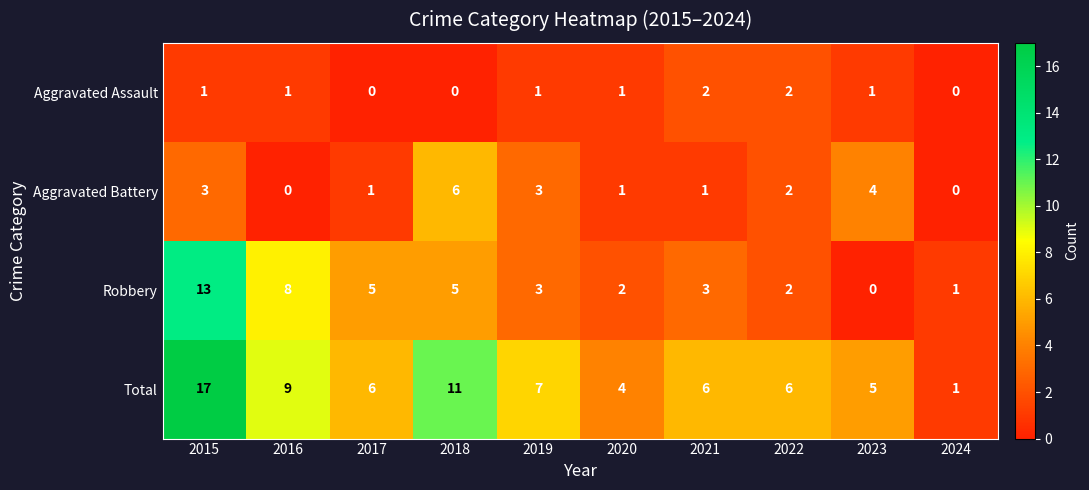

List the series in order of their overall mean, highest first.

Total, Robbery, Aggravated Battery, Aggravated Assault